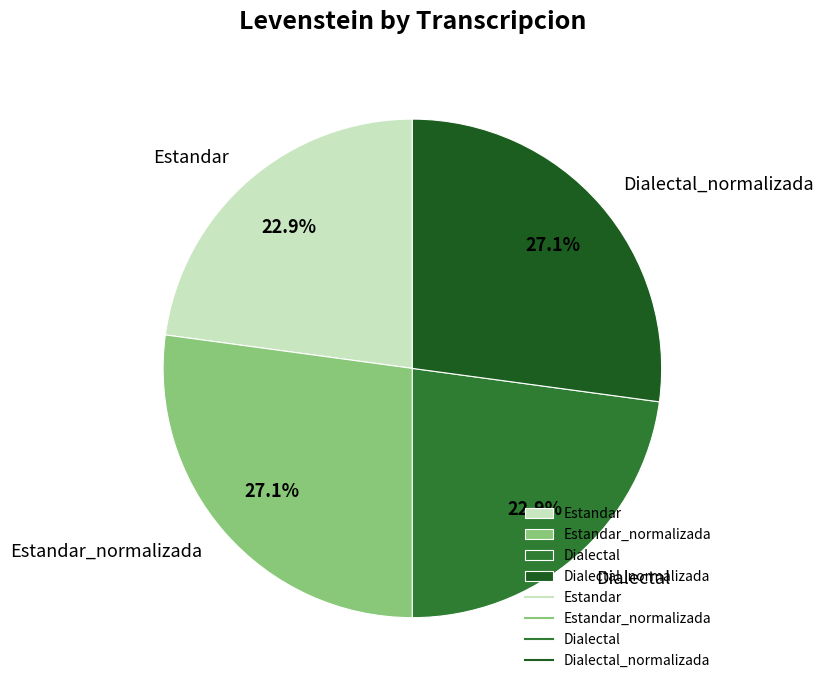

To the nearest percent, what is the difference between the largest and smallest slice percentages?

4%